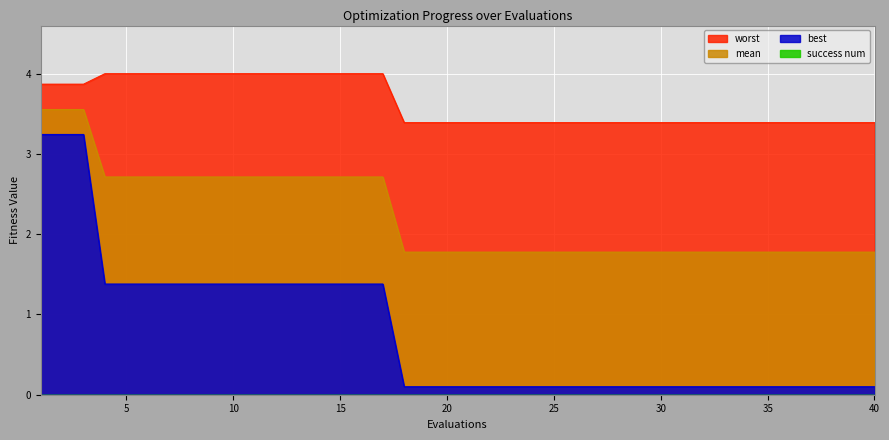

What is the lowest value of the best series?

0.1